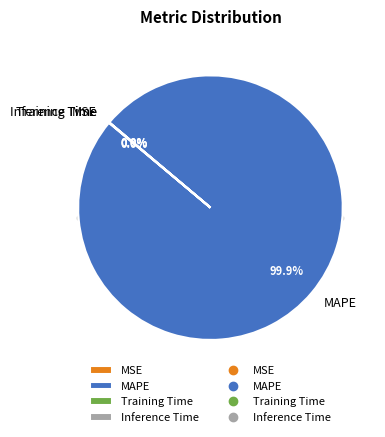

Rank the categories by value from highest to lowest.

MAPE, MSE, Training Time, Inference Time